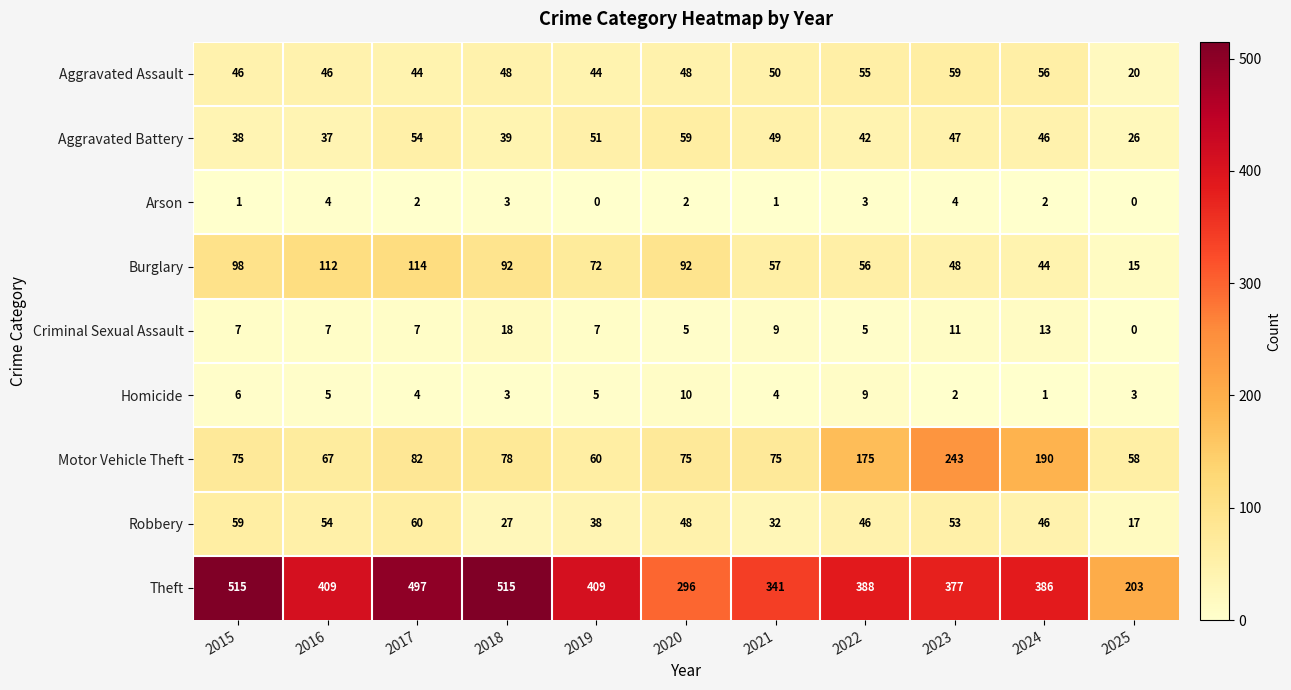

List the labels in order of Aggravated Battery value, smallest first.

2025, 2016, 2015, 2018, 2022, 2024, 2023, 2021, 2019, 2017, 2020